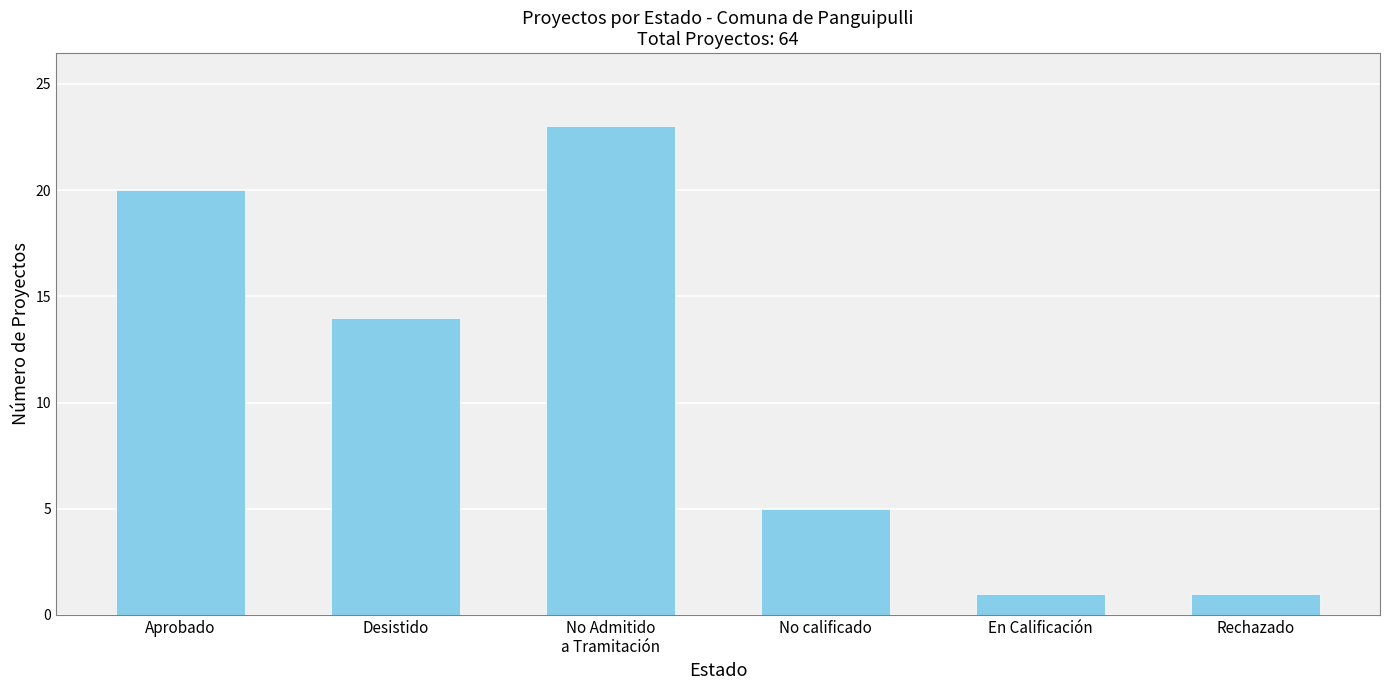

What is the minimum value shown in the chart?

1